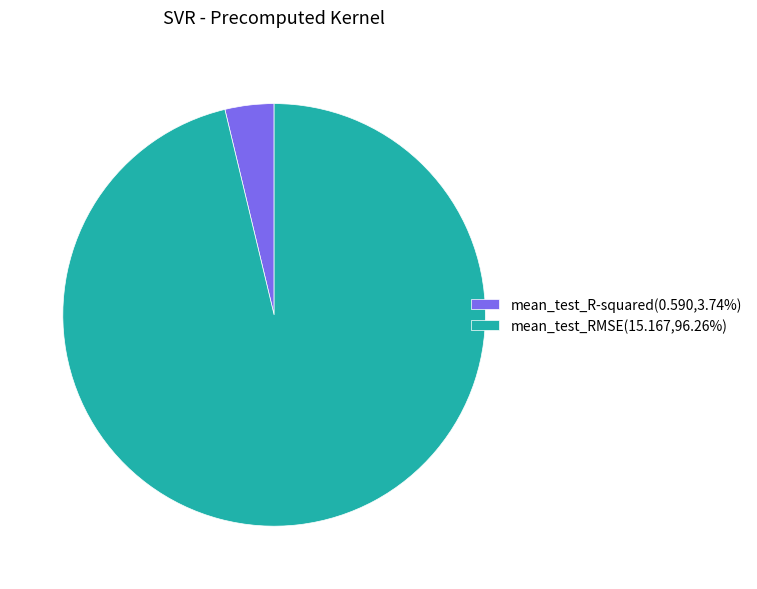

How many segments does this pie chart have?

2